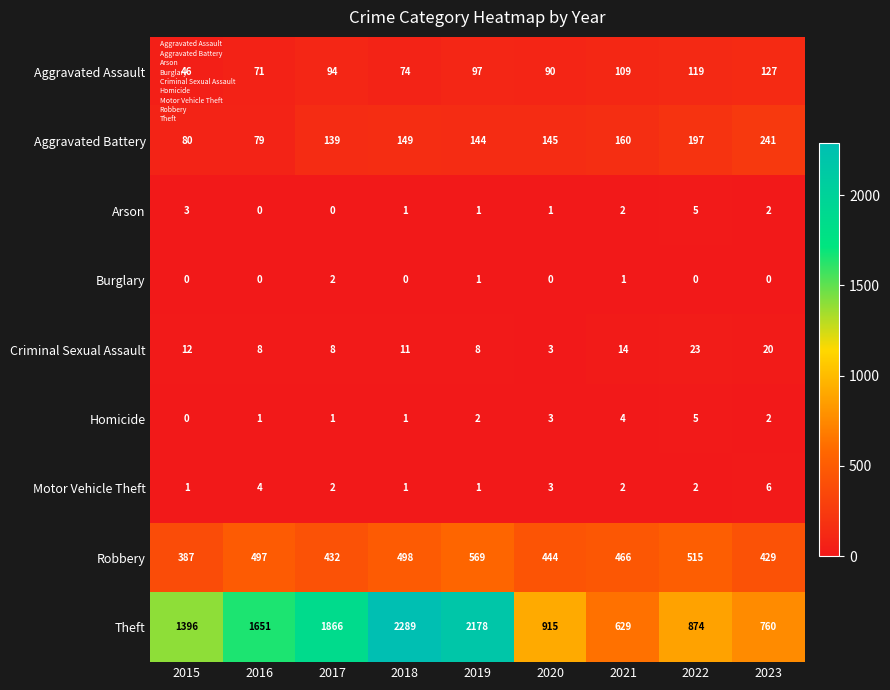

What is the sum of all Motor Vehicle Theft values?

22